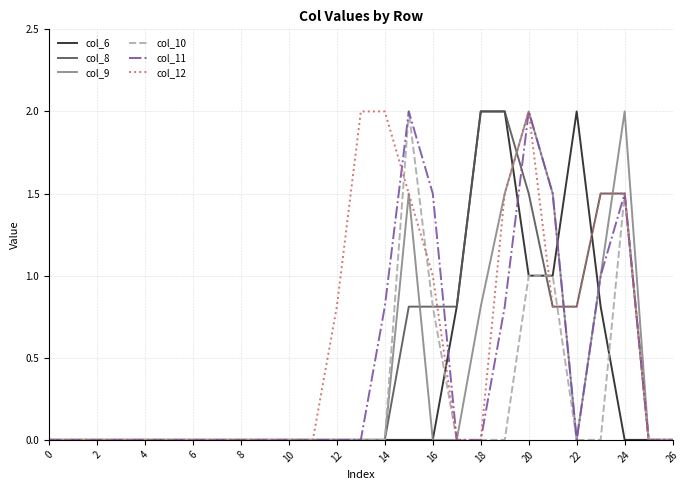

What is the difference between the second highest and second lowest values in the col_12 series?

2.0